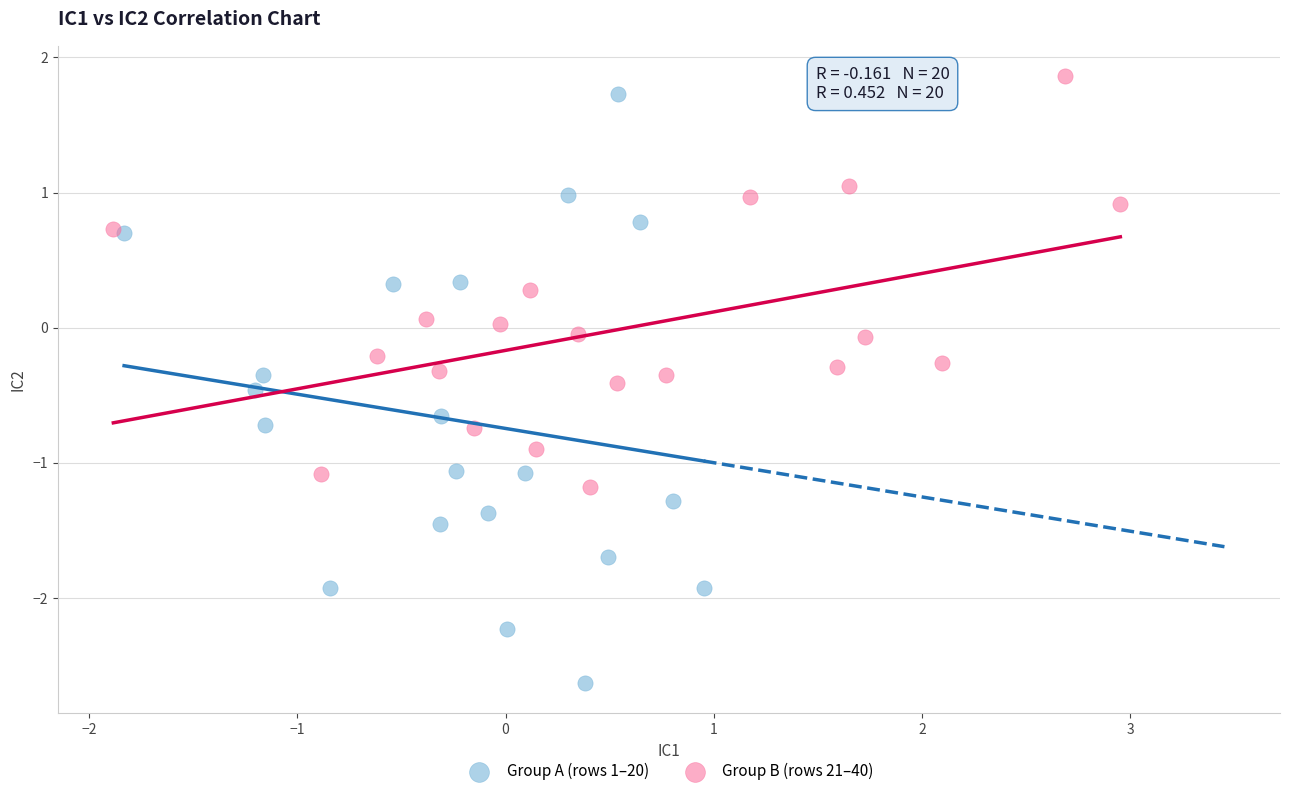

Which series contains the lowest Y value?

Group A (rows 1–20)